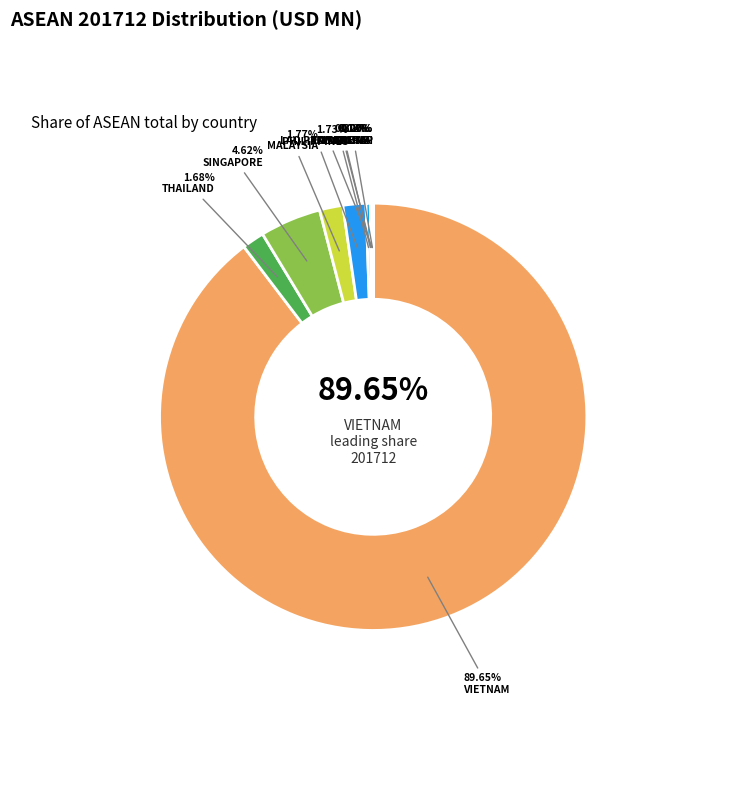

Which slice is the largest?

VIETNAM